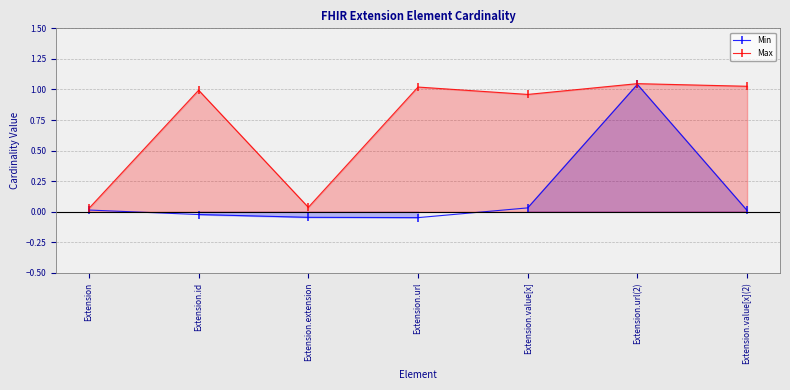

Is it true that Min equals -0.0 at Extension.extension?

False